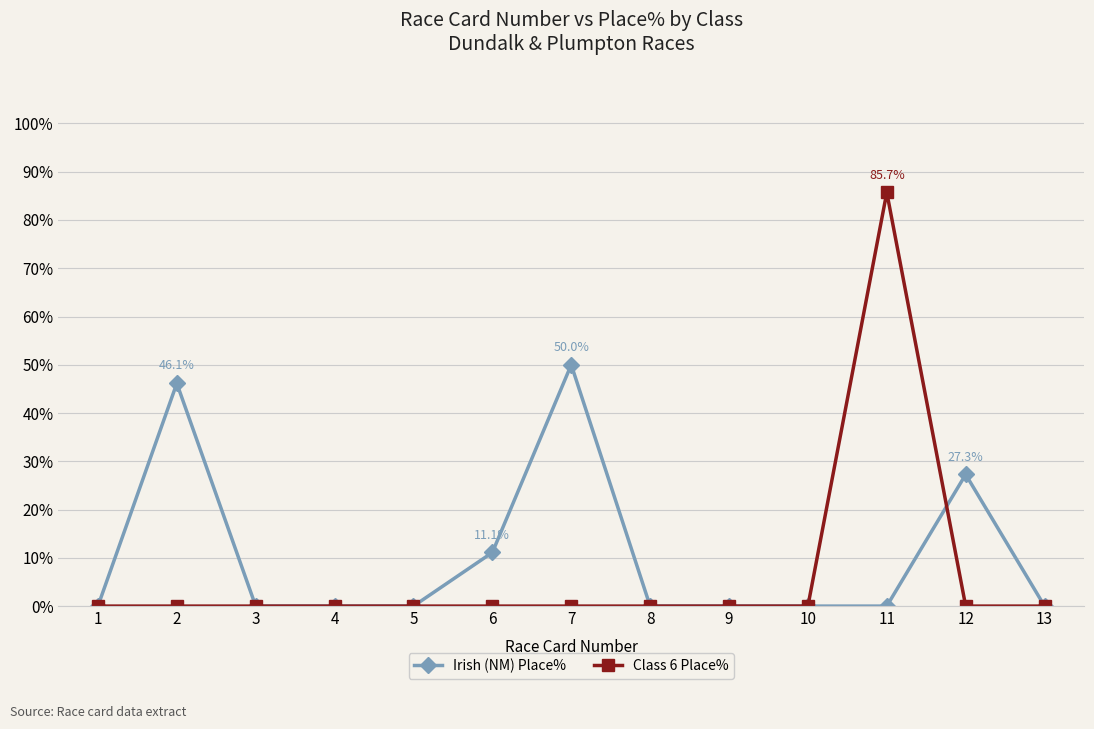

What are all the series names shown in the legend?

Irish (NM) Place%, Class 6 Place%